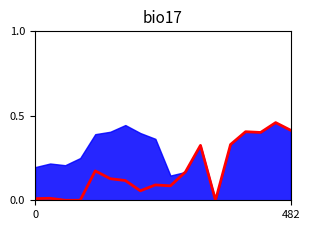

How many lines are shown in the chart?

1